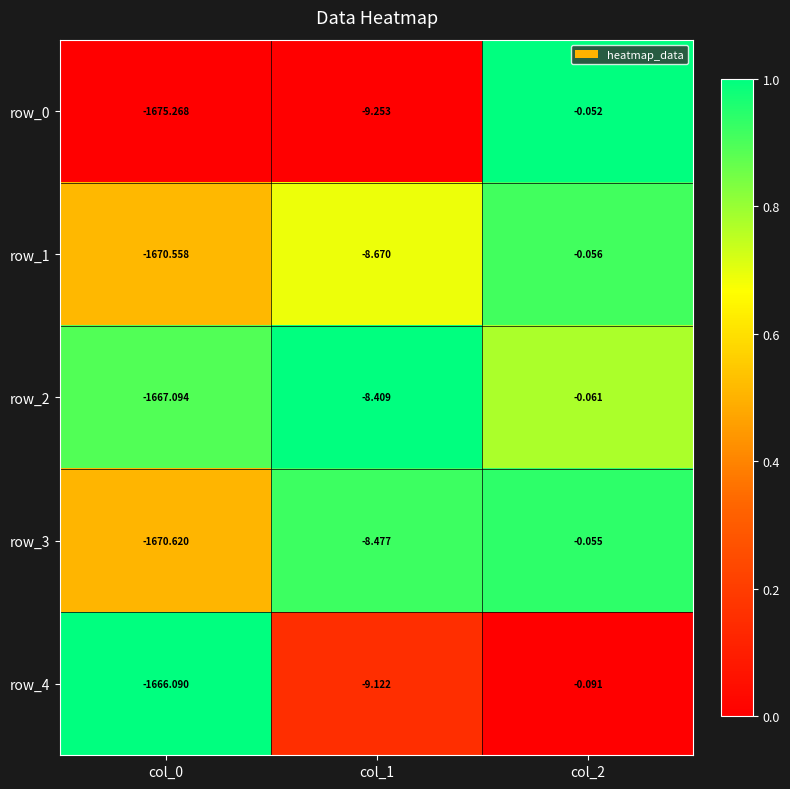

Is the value of row_4 at col_2 greater than the value of row_1 at col_2?

No